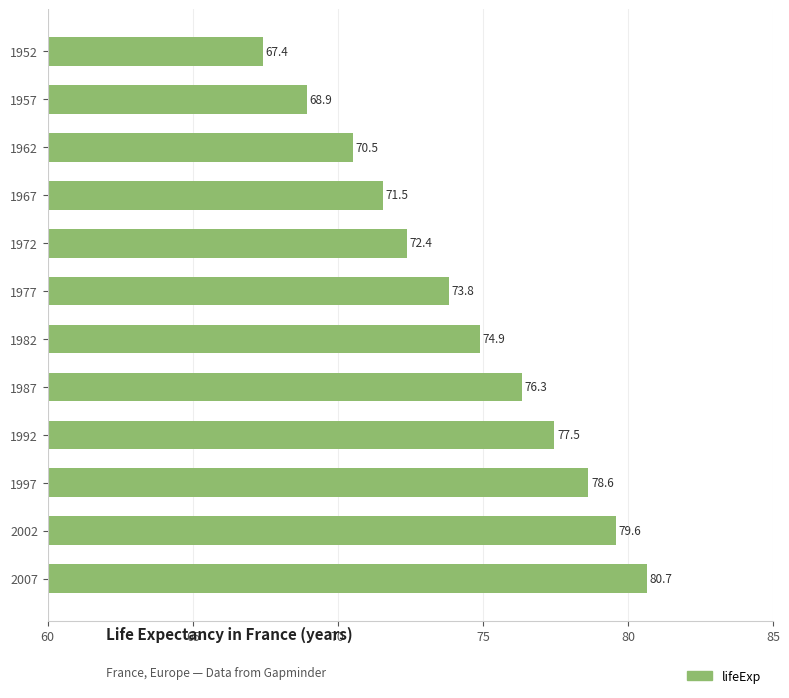

What is the value of the 10th bar from the top?

78.6